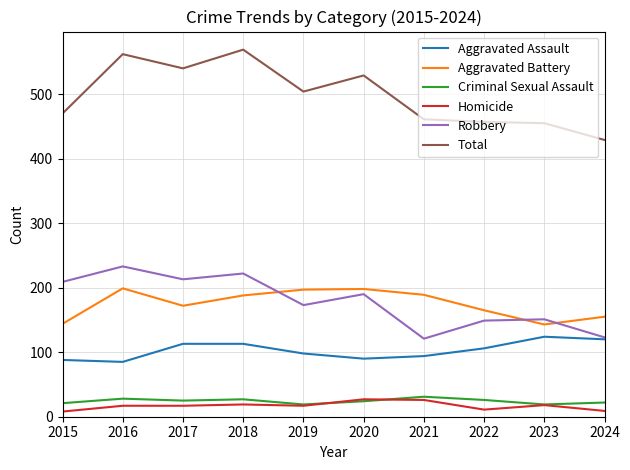

Is it true that Aggravated Battery equals 188 at 2018?

True